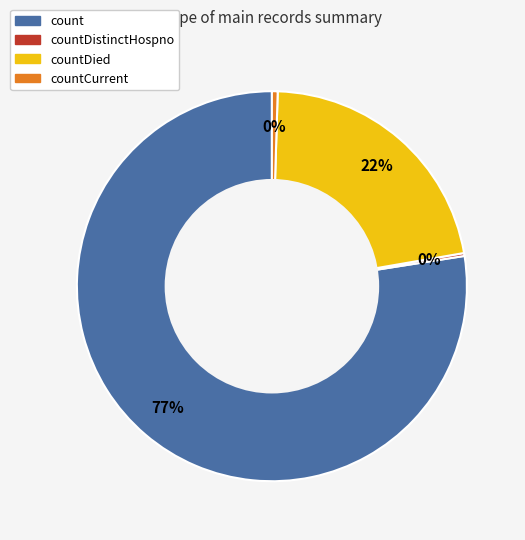

To the nearest percent, what is the average slice percentage?

25%